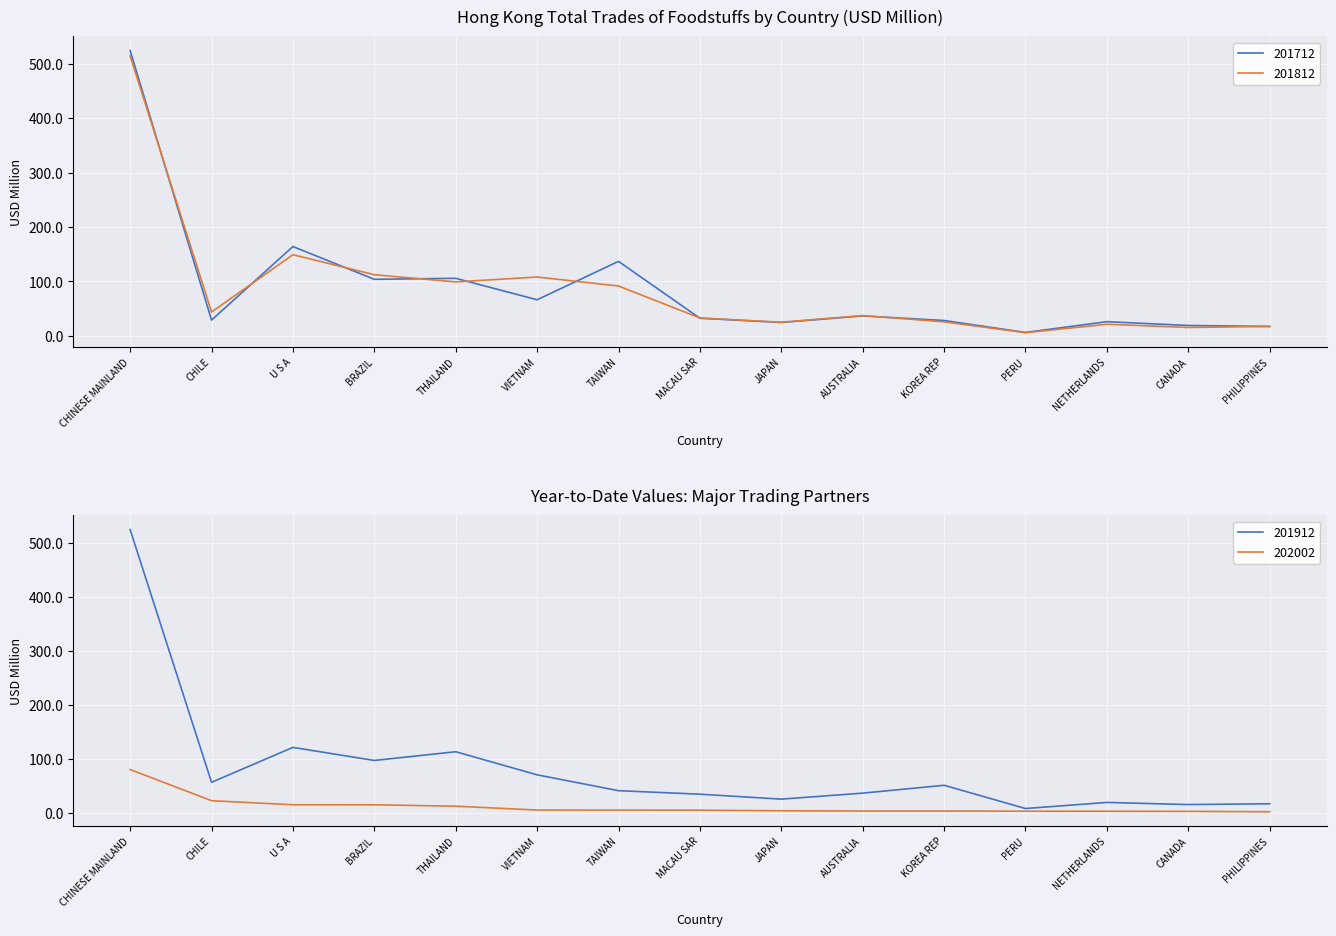

The value of 201912 at CHINESE MAINLAND is 525.3. True or false?

True